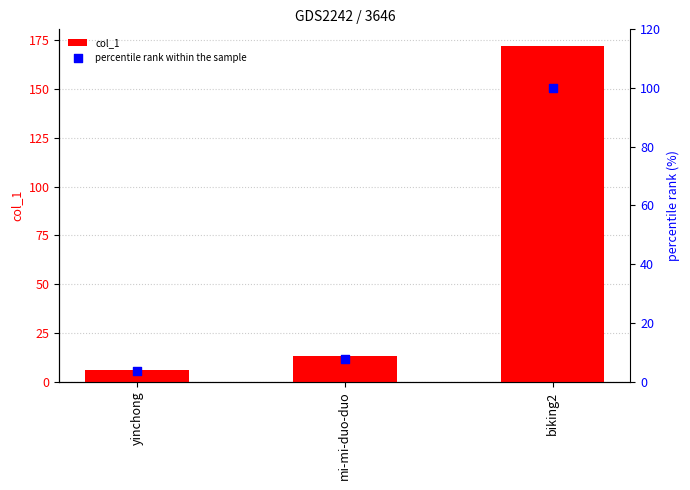

What are all the series names shown in the legend?

col_1, percentile rank within the sample